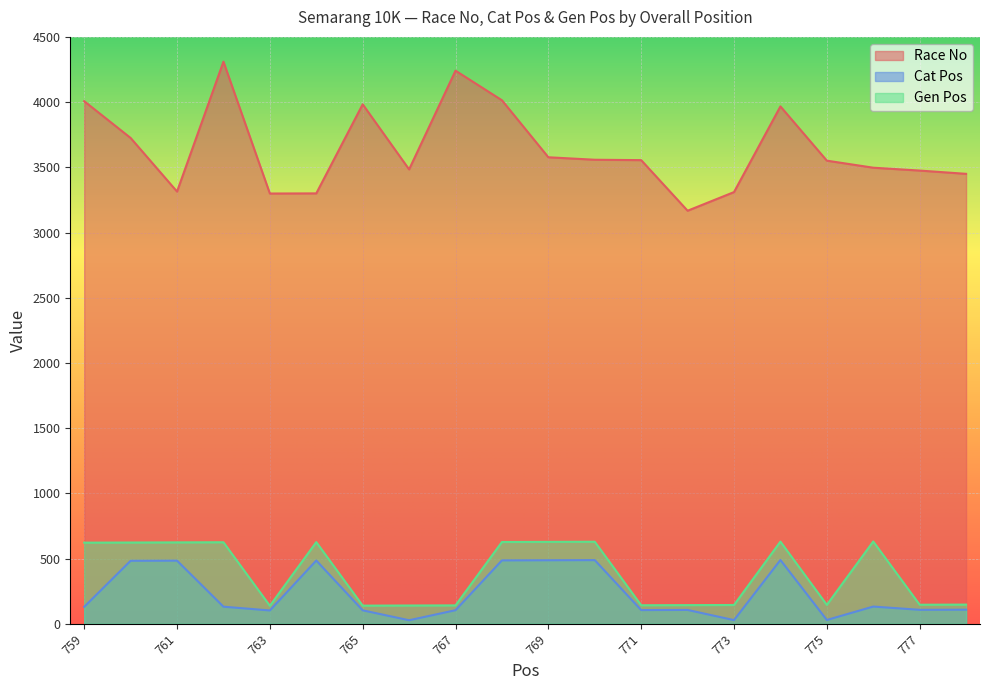

Which series has the largest range (max minus min)?

Race No